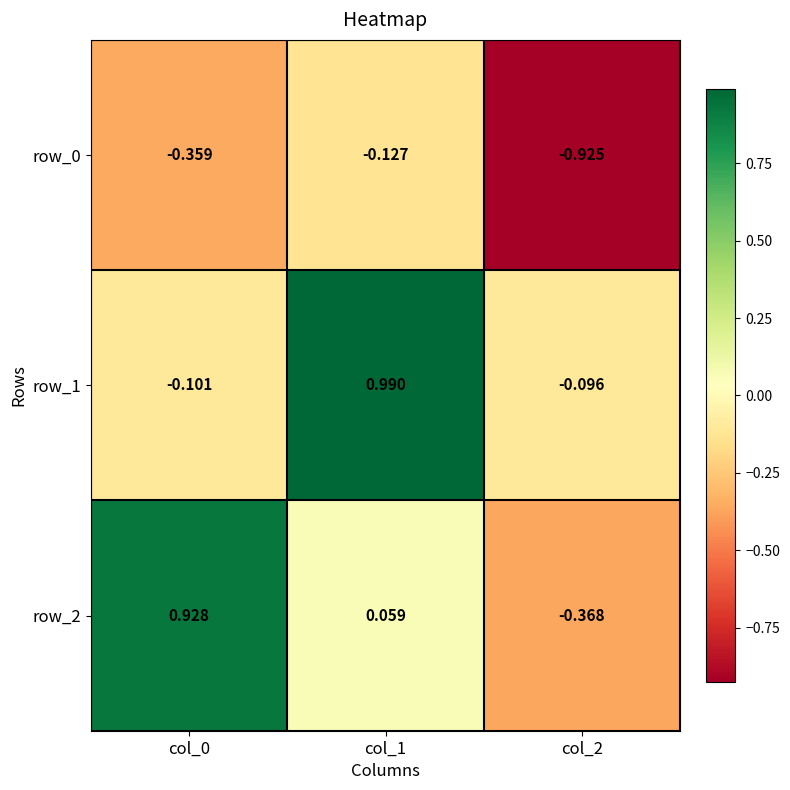

Rank the categories by row_1 value from highest to lowest.

col_1, col_2, col_0